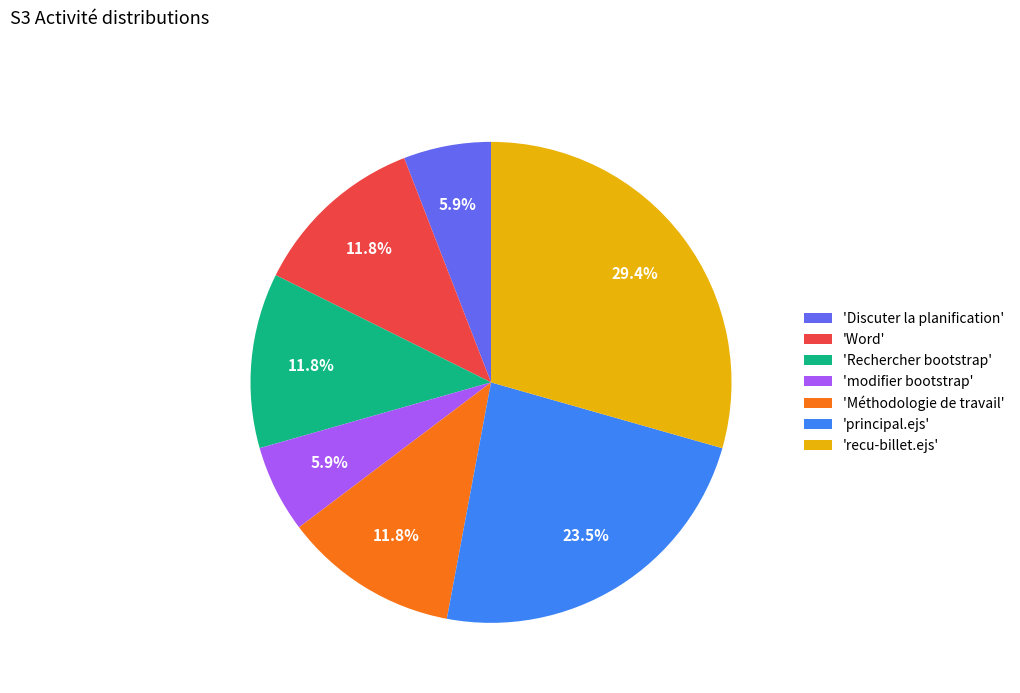

What is the largest slice in the pie chart?

'recu-billet.ejs'